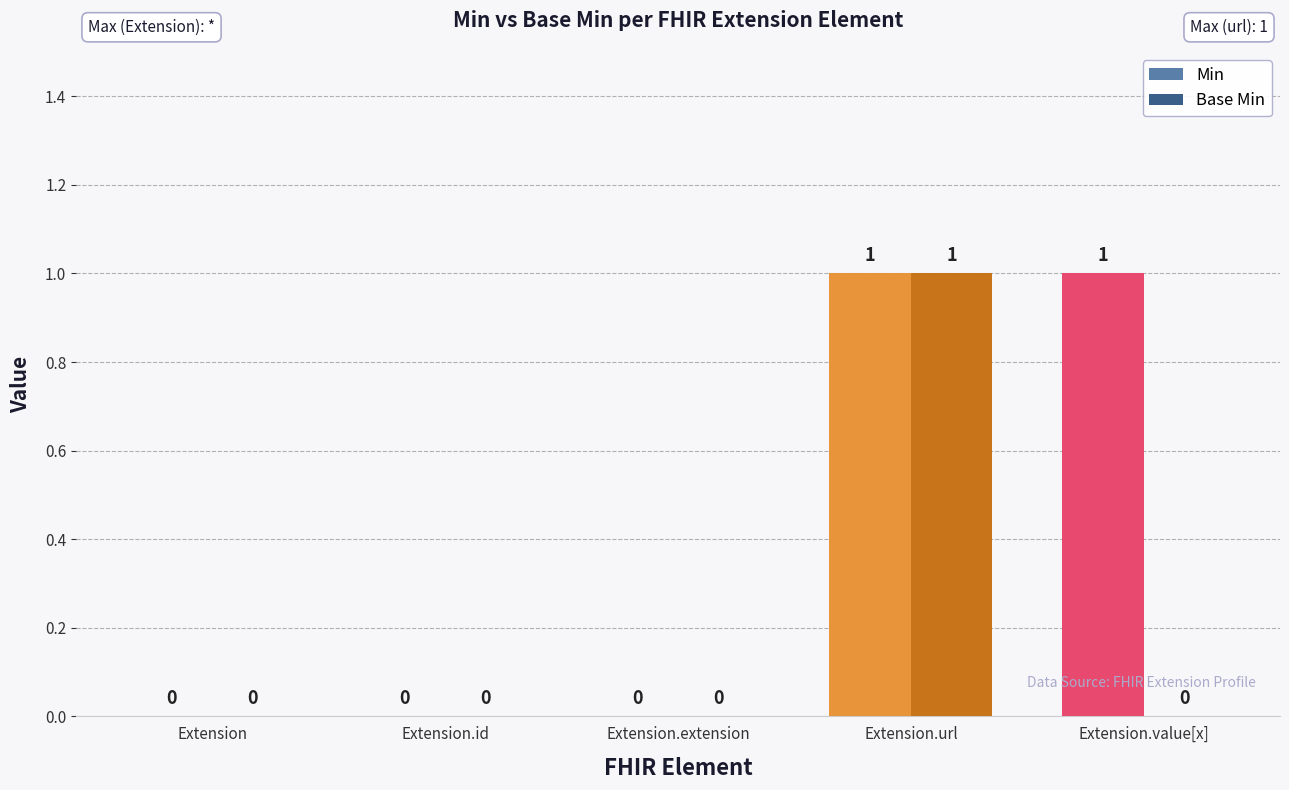

Which series has the largest total across all categories?

Min